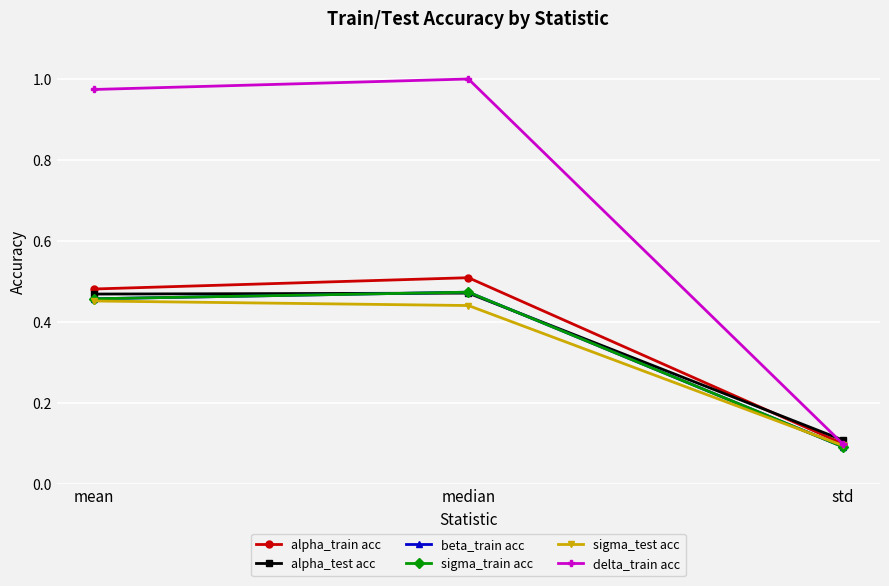

What is the difference between the sigma_test acc values at median and std?

0.3